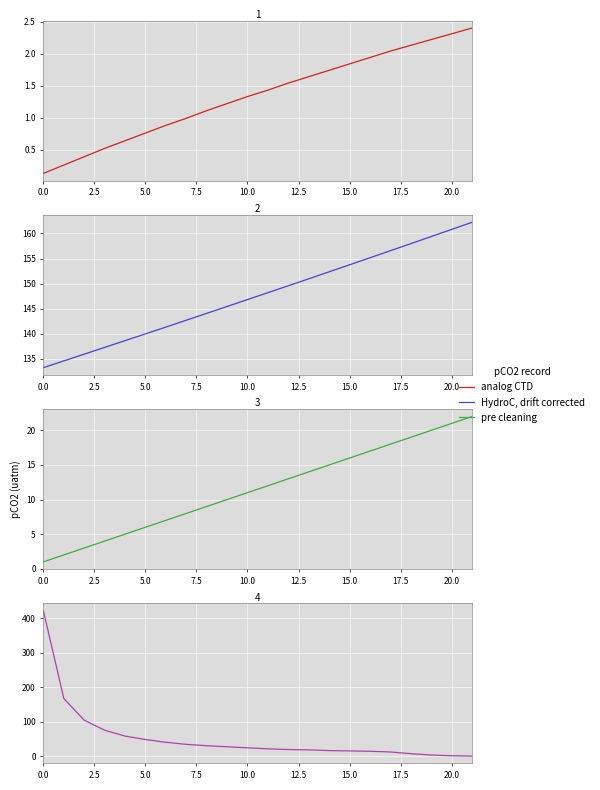

True or false: Autonomia Projetada [h] and Abastecimentos intersect in this chart.

True